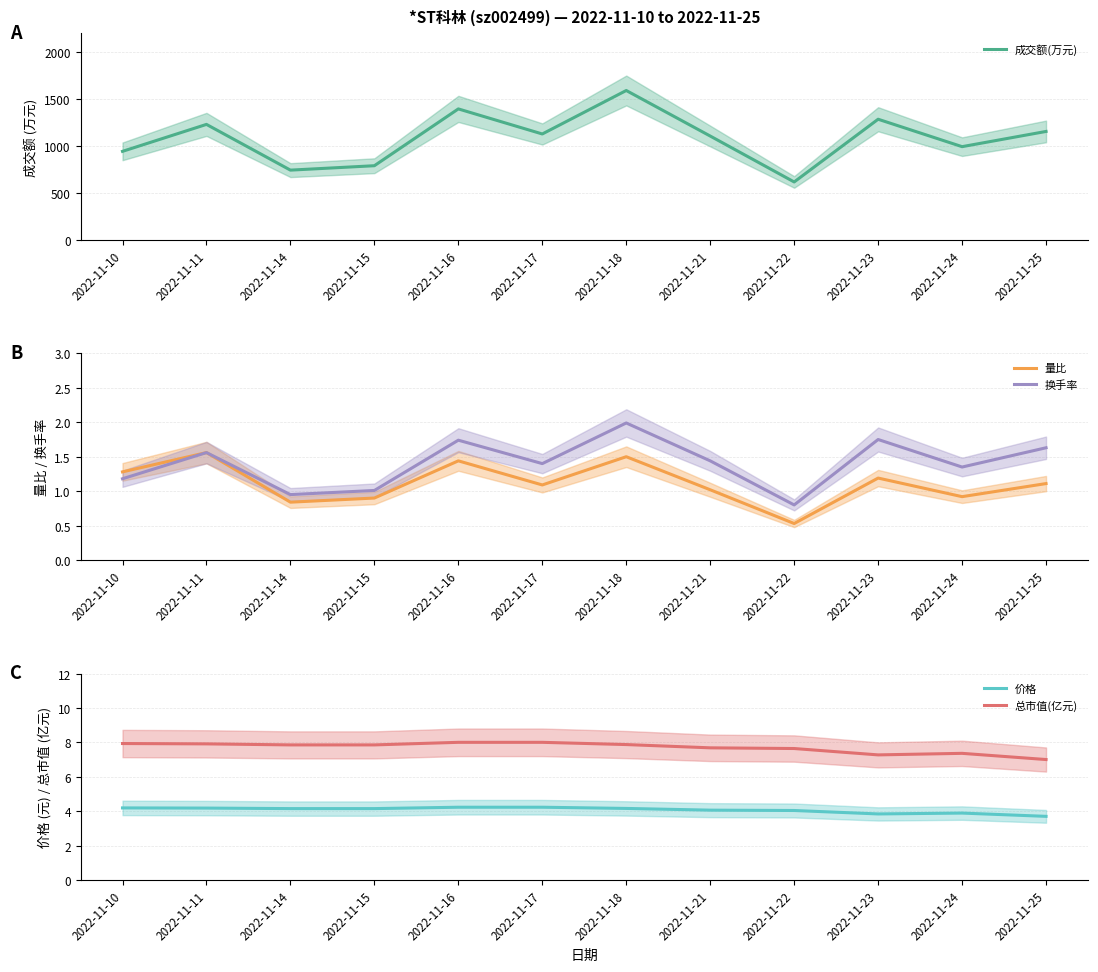

Reading left to right, list all the values displayed in this chart.

成交额(万元): 2022-11-10=942.0	2022-11-11=1229.0	2022-11-14=742.0	2022-11-15=789.0	2022-11-16=1394.0	2022-11-17=1127.0	2022-11-18=1590.0	2022-11-21=1105.0	2022-11-22=616.0	2022-11-23=1284.0	2022-11-24=992.0	2022-11-25=1154.0
量比: 2022-11-10=1.3	2022-11-11=1.6	2022-11-14=0.8	2022-11-15=0.9	2022-11-16=1.4	2022-11-17=1.1	2022-11-18=1.5	2022-11-21=1.0	2022-11-22=0.5	2022-11-23=1.2	2022-11-24=0.9	2022-11-25=1.1
换手率: 2022-11-10=1.2	2022-11-11=1.6	2022-11-14=0.9	2022-11-15=1.0	2022-11-16=1.7	2022-11-17=1.4	2022-11-18=2.0	2022-11-21=1.4	2022-11-22=0.8	2022-11-23=1.8	2022-11-24=1.4	2022-11-25=1.6
价格: 2022-11-10=4.2	2022-11-11=4.2	2022-11-14=4.2	2022-11-15=4.2	2022-11-16=4.2	2022-11-17=4.2	2022-11-18=4.2	2022-11-21=4.1	2022-11-22=4.0	2022-11-23=3.9	2022-11-24=3.9	2022-11-25=3.7
总市值(亿元): 2022-11-10=7.9	2022-11-11=7.9	2022-11-14=7.9	2022-11-15=7.9	2022-11-16=8.0	2022-11-17=8.0	2022-11-18=7.9	2022-11-21=7.7	2022-11-22=7.7	2022-11-23=7.3	2022-11-24=7.4	2022-11-25=7.0